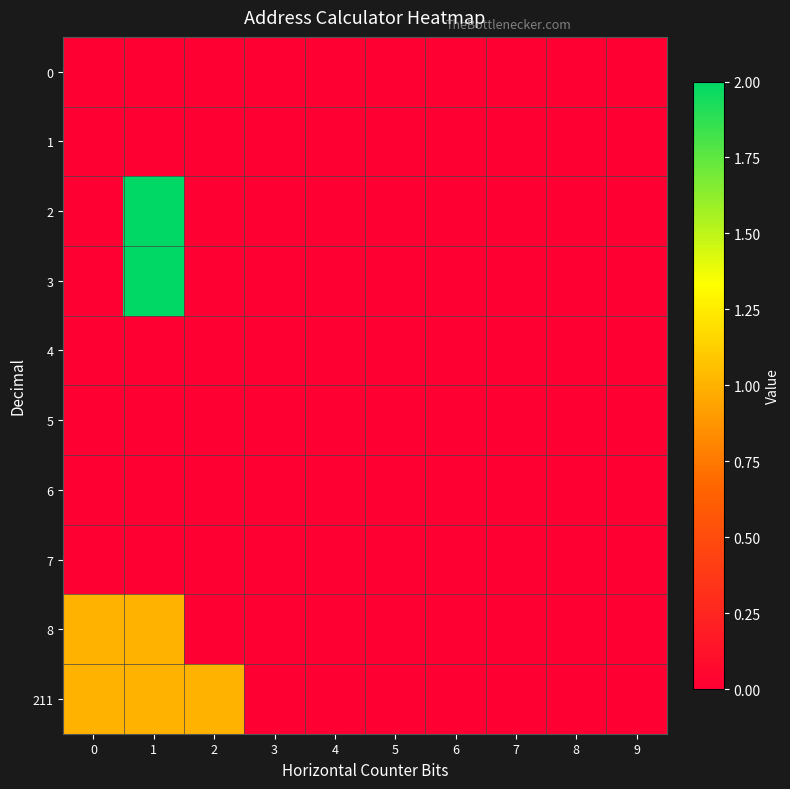

Reading right to left, list all the values displayed in this chart.

0: 9=0	8=0	7=0	6=0	5=0	4=0	3=0	2=0	1=0	0=0
1: 9=0	8=0	7=0	6=0	5=0	4=0	3=0	2=0	1=0	0=0
2: 9=0	8=0	7=0	6=0	5=0	4=0	3=0	2=0	1=2	0=0
3: 9=0	8=0	7=0	6=0	5=0	4=0	3=0	2=0	1=2	0=0
4: 9=0	8=0	7=0	6=0	5=0	4=0	3=0	2=0	1=0	0=0
5: 9=0	8=0	7=0	6=0	5=0	4=0	3=0	2=0	1=0	0=0
6: 9=0	8=0	7=0	6=0	5=0	4=0	3=0	2=0	1=0	0=0
7: 9=0	8=0	7=0	6=0	5=0	4=0	3=0	2=0	1=0	0=0
8: 9=0	8=0	7=0	6=0	5=0	4=0	3=0	2=0	1=1	0=1
211: 9=0	8=0	7=0	6=0	5=0	4=0	3=0	2=1	1=1	0=1